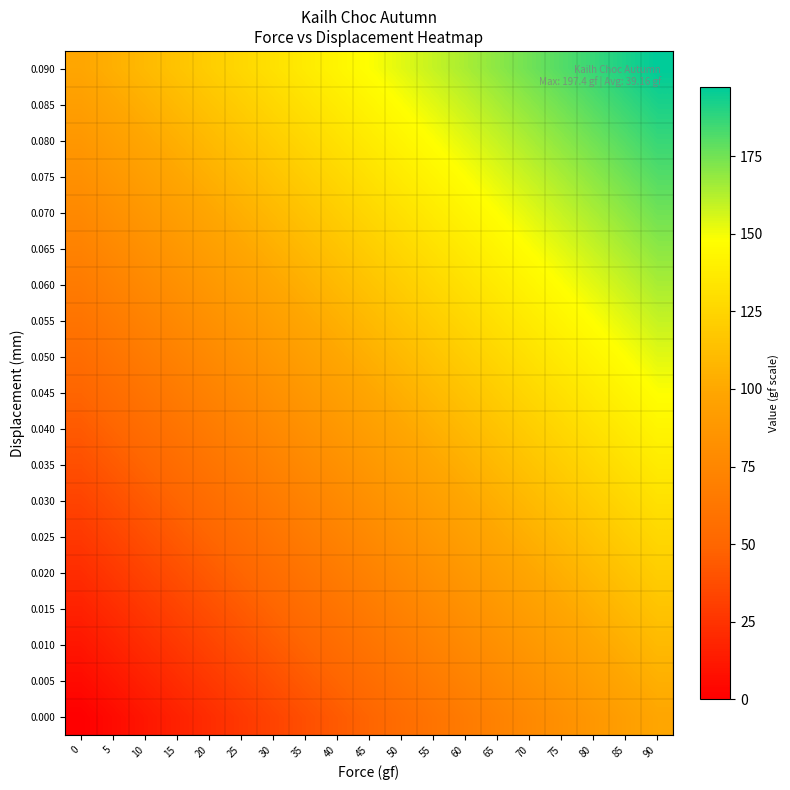

Which label corresponds to the largest value in the chart?

90